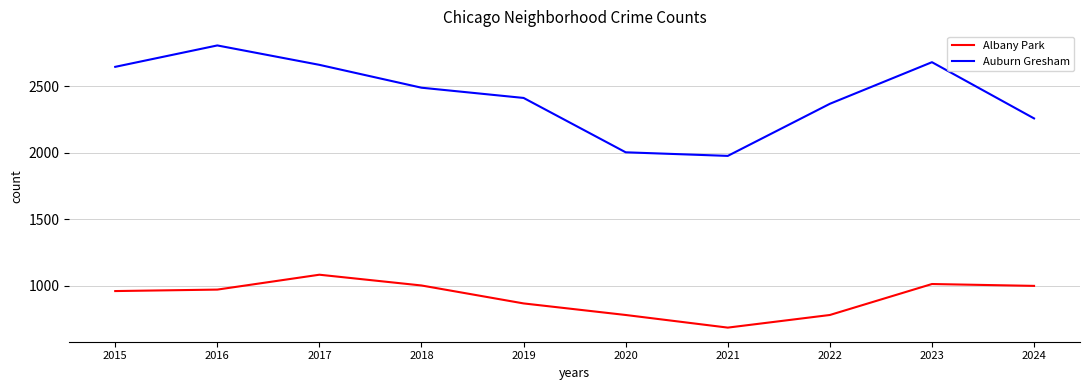

True or false: Albany Park and Auburn Gresham cross at least once.

False